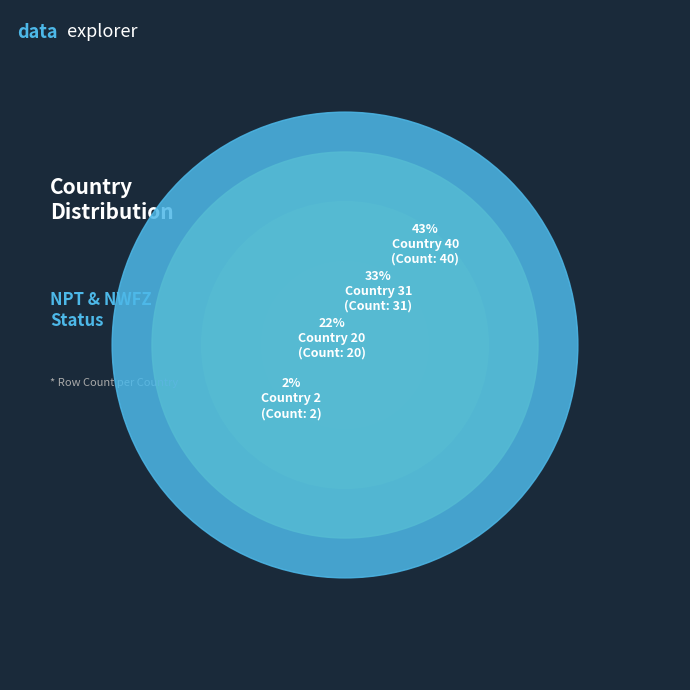

True or false: Country 40 accounts for 57% of the total.

False